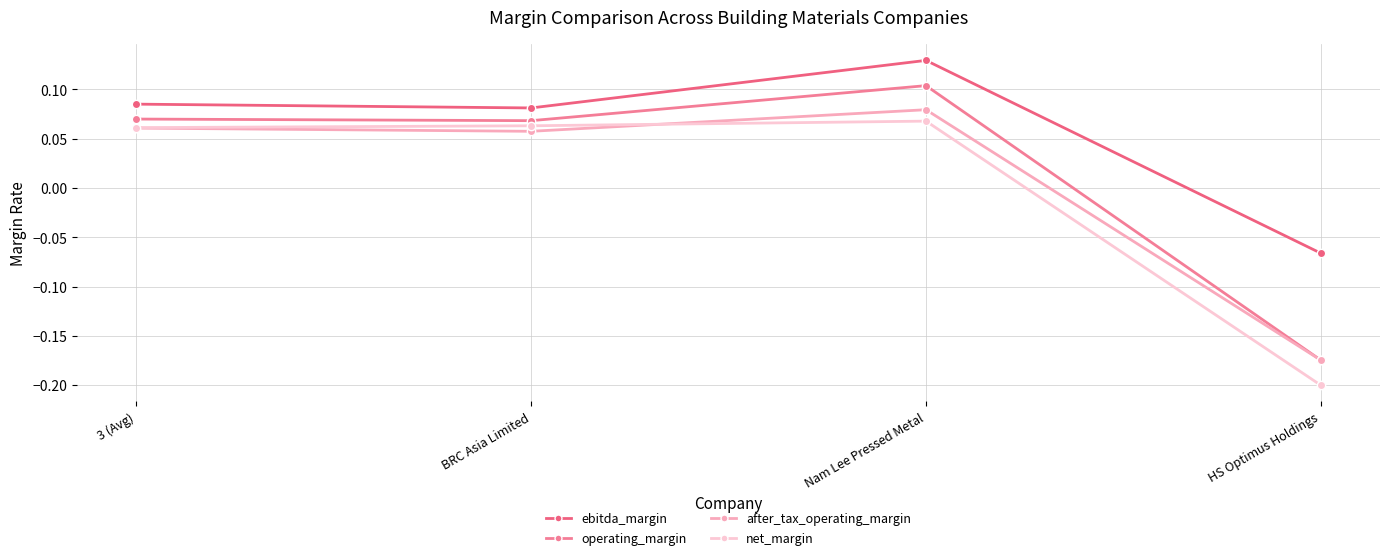

At how many categories does at least one series exceed 0?

3